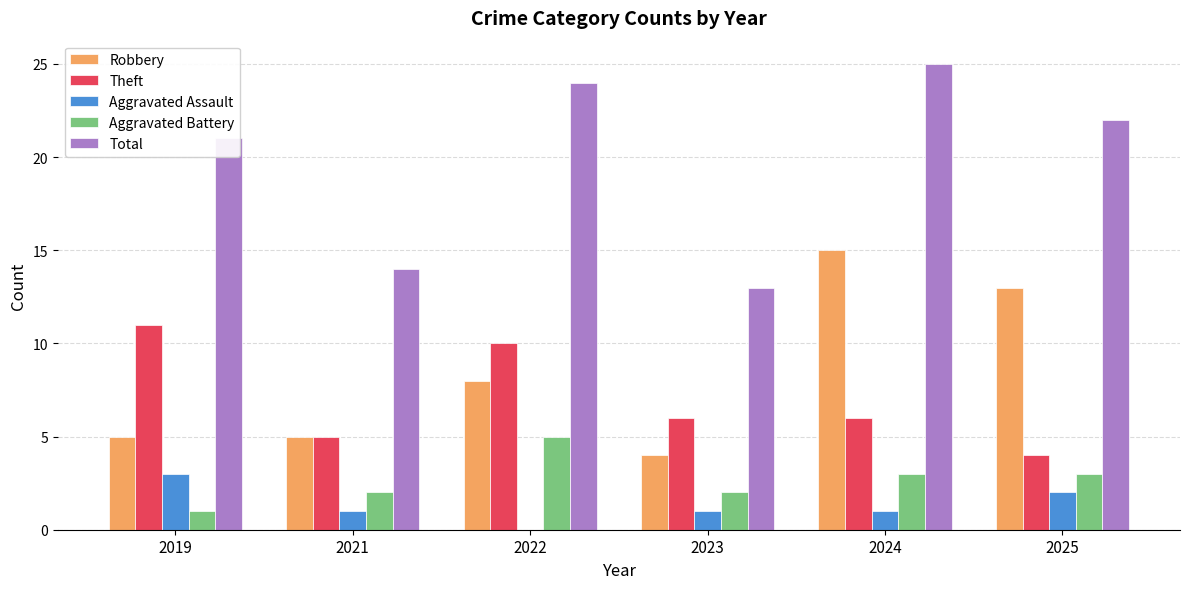

Between 2021 and 2022, which series saw the biggest shift?

Total